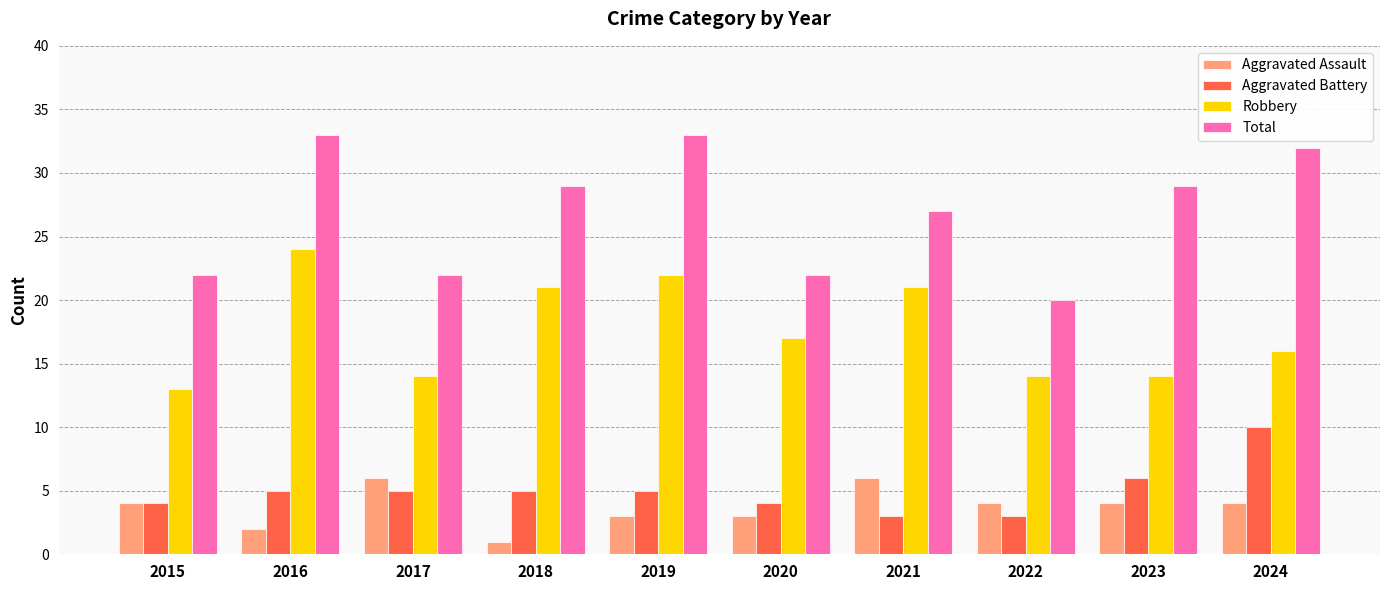

Reading left to right, extract all data points from this chart.

Aggravated Assault: 2015=4	2016=2	2017=6	2018=1	2019=3	2020=3	2021=6	2022=4	2023=4	2024=4
Aggravated Battery: 2015=4	2016=5	2017=5	2018=5	2019=5	2020=4	2021=3	2022=3	2023=6	2024=10
Robbery: 2015=13	2016=24	2017=14	2018=21	2019=22	2020=17	2021=21	2022=14	2023=14	2024=16
Total: 2015=22	2016=33	2017=22	2018=29	2019=33	2020=22	2021=27	2022=20	2023=29	2024=32